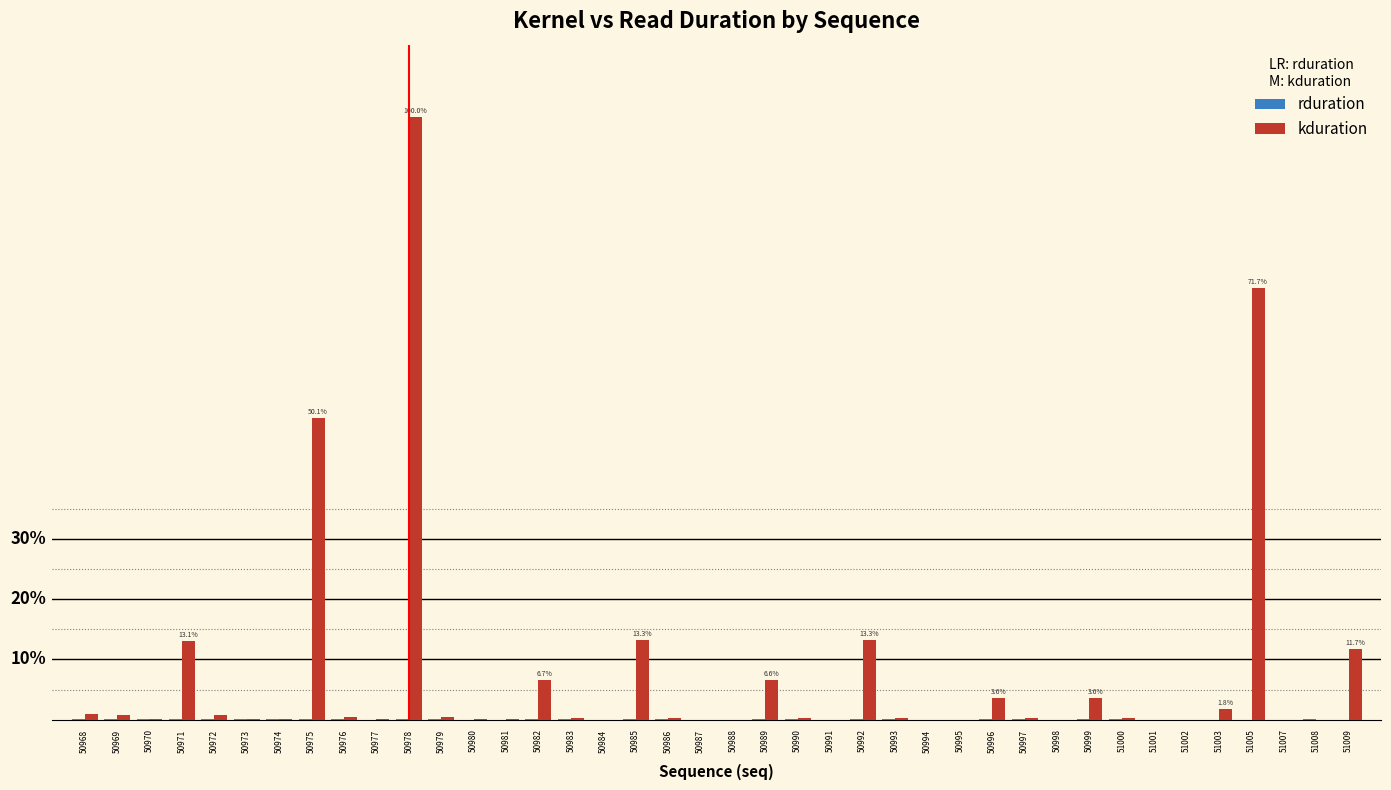

Rank the series by their maximum value, from highest to lowest.

kduration, rduration